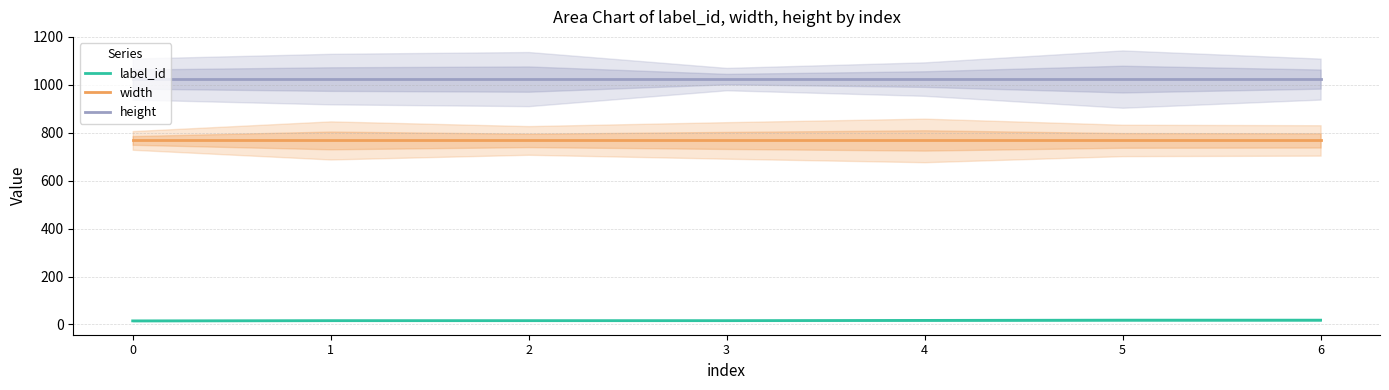

At how many categories does at least one series exceed 190?

7